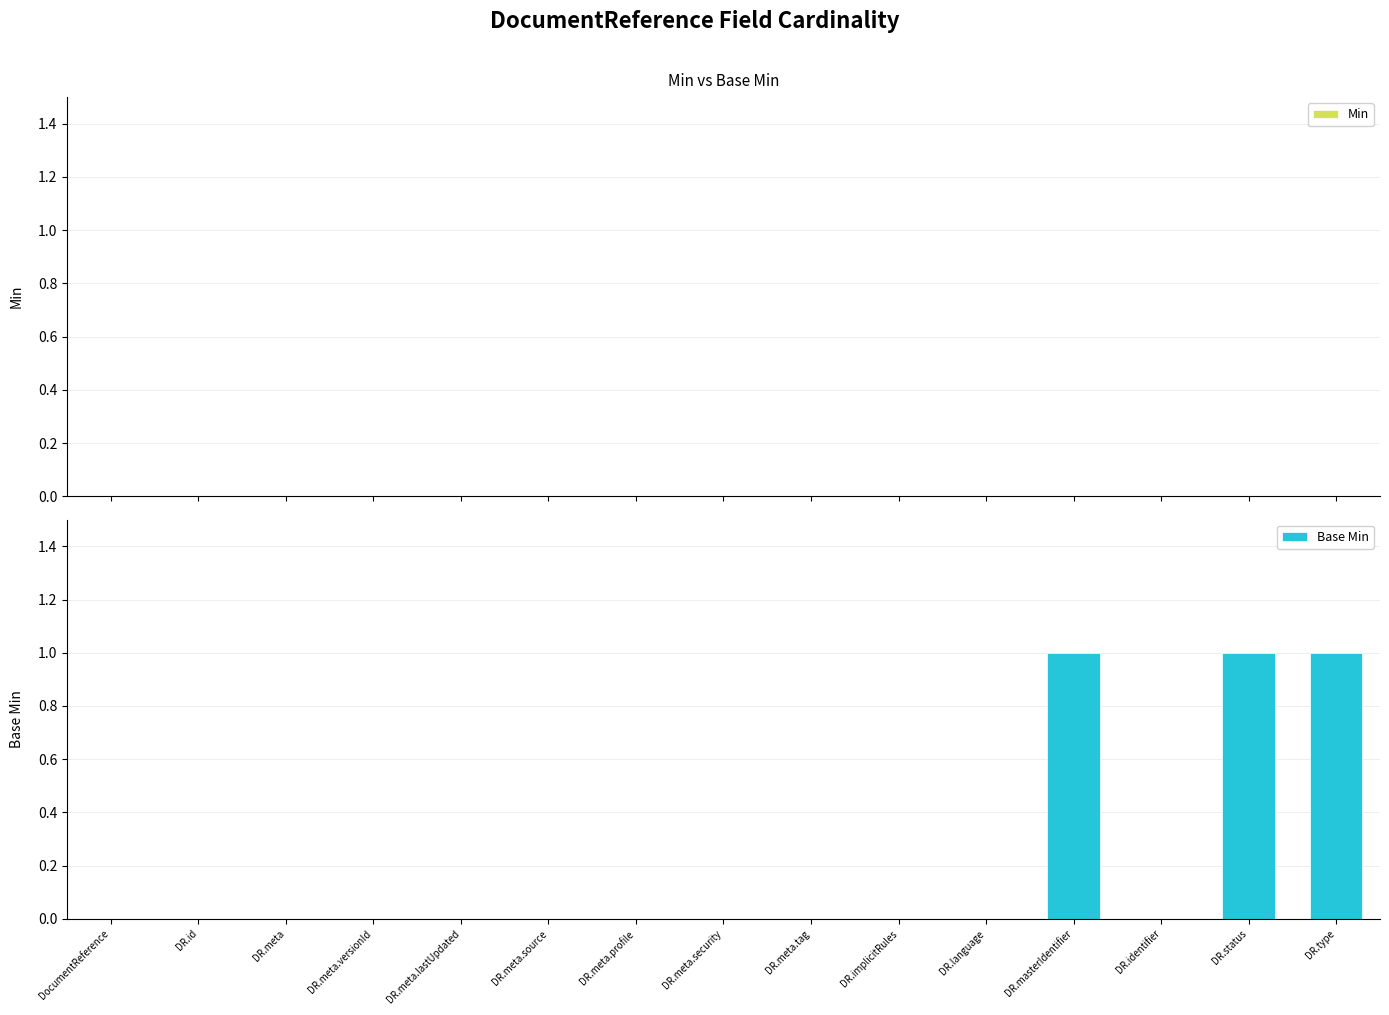

The chart shows a value of 1 at DR.meta.security. True or false?

False